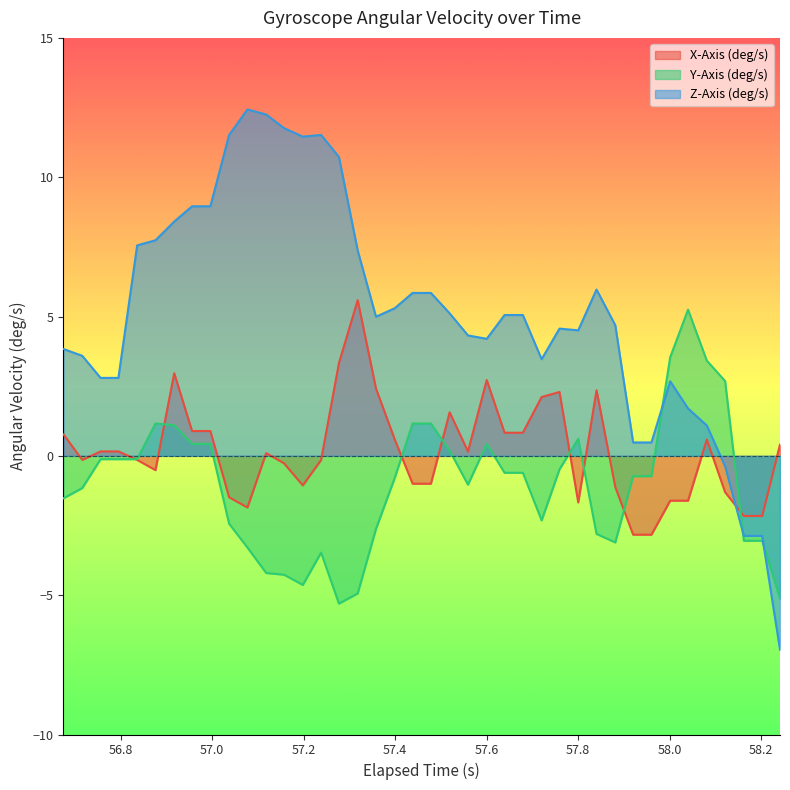

Which series has the largest total across all categories?

Z-Axis (deg/s)